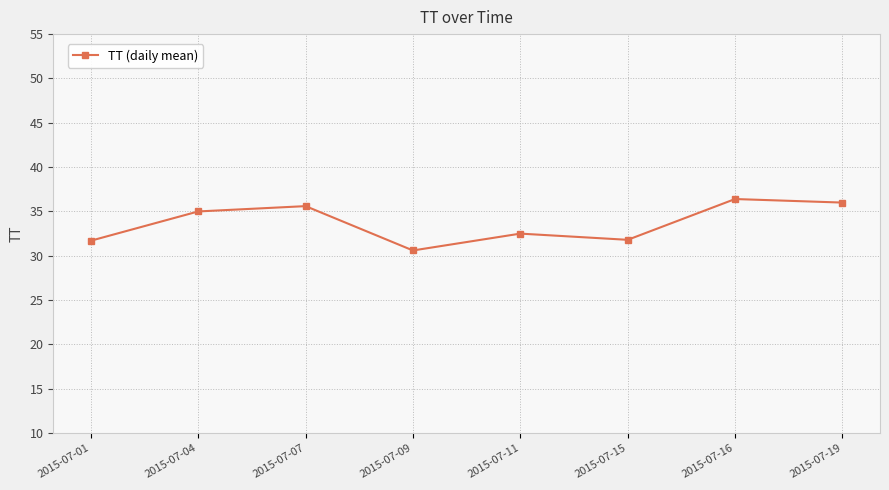

What is the change in value from 2015-07-15 to 2015-07-19?

+4.2